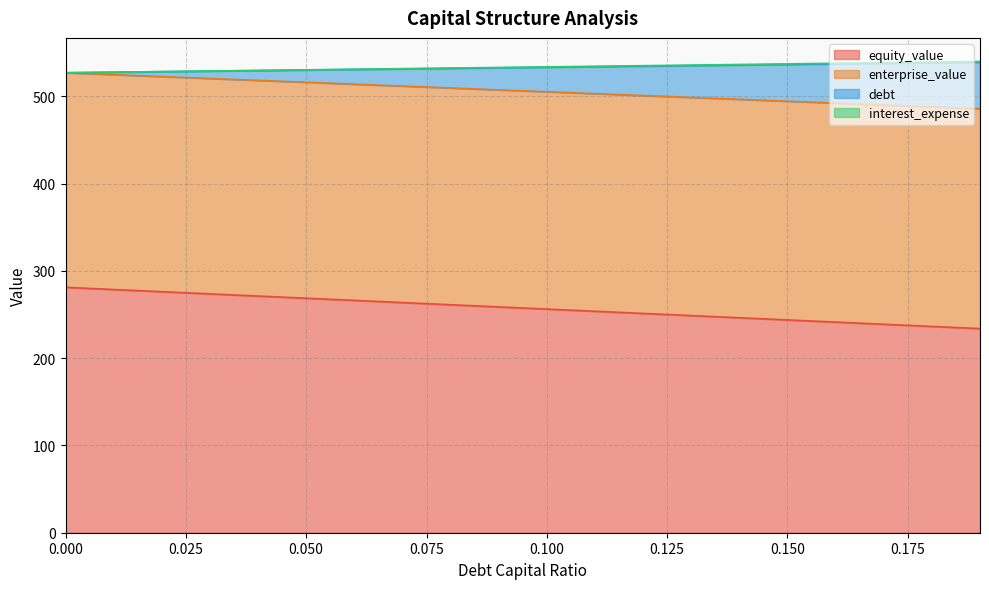

The value of debt at 0.04 is 891.4. True or false?

False